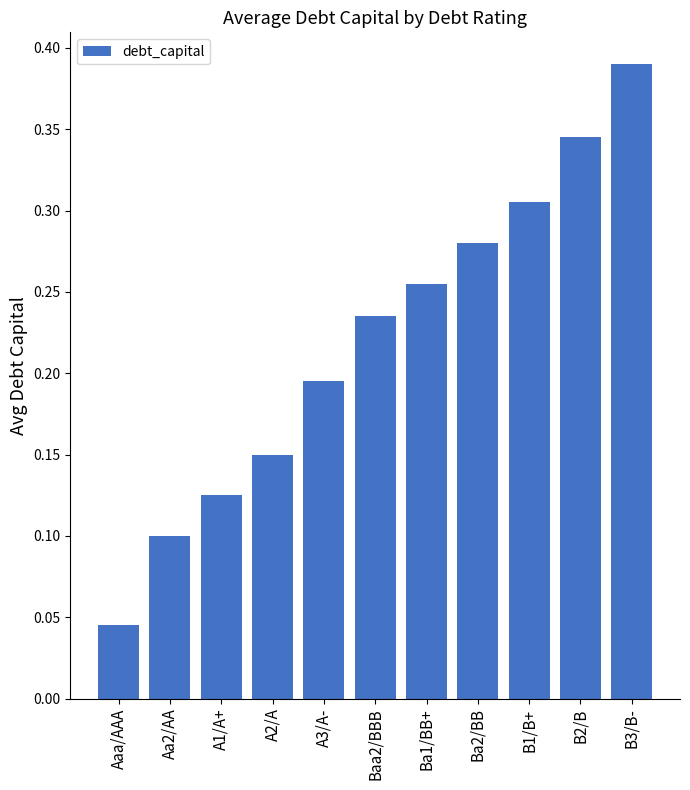

What is the label of the 7th bar from the left?

Ba1/BB+